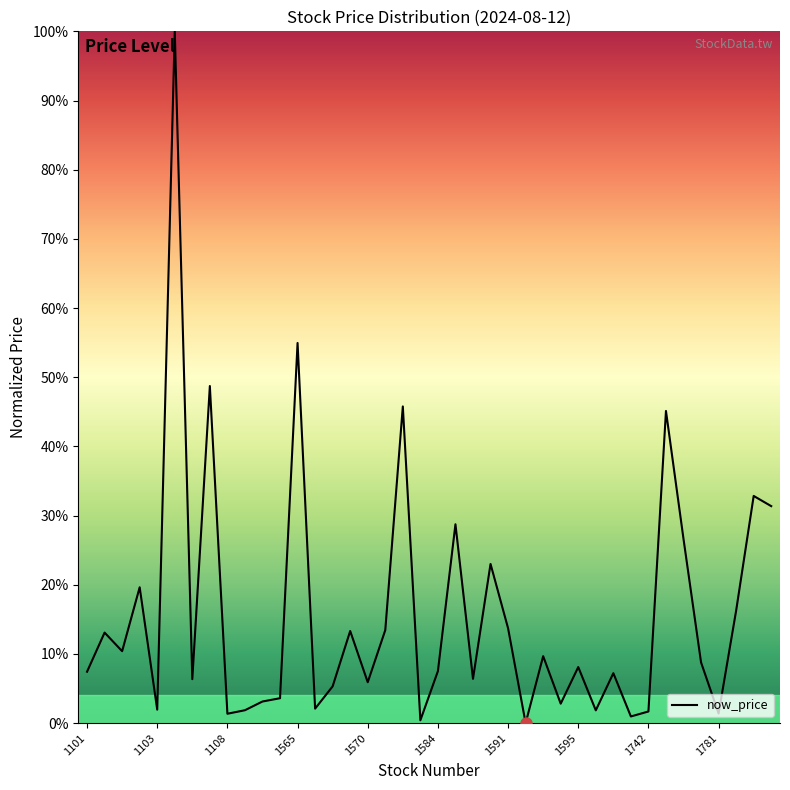

What is the difference between the maximum and minimum values?

100.0